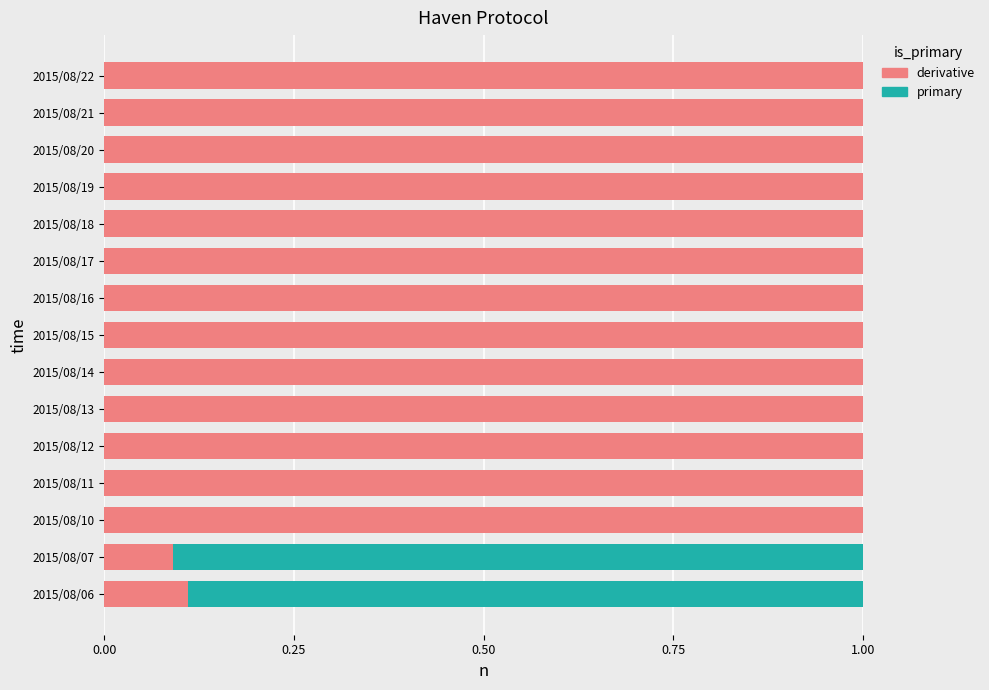

What is the maximum value for derivative?

1.0